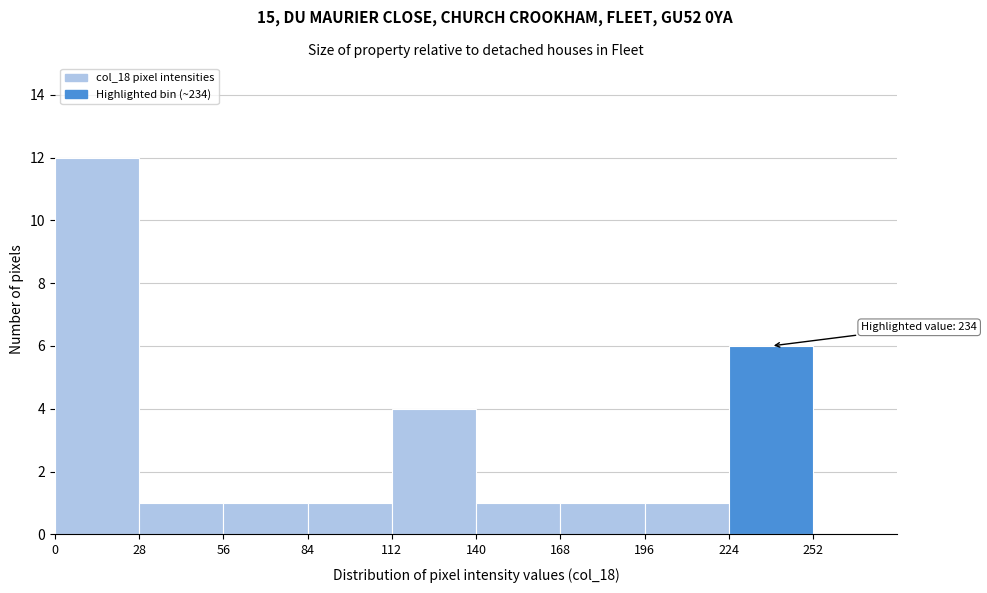

Which range on the x-axis has the tallest bar?

0 to 28